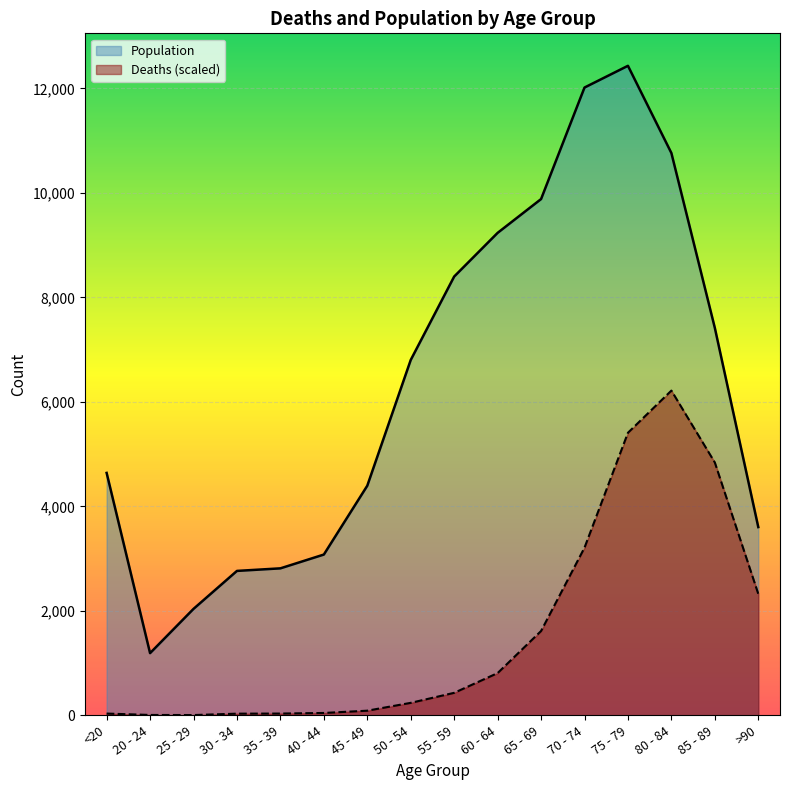

What are all the series names shown in the legend?

Population, Deaths (scaled)